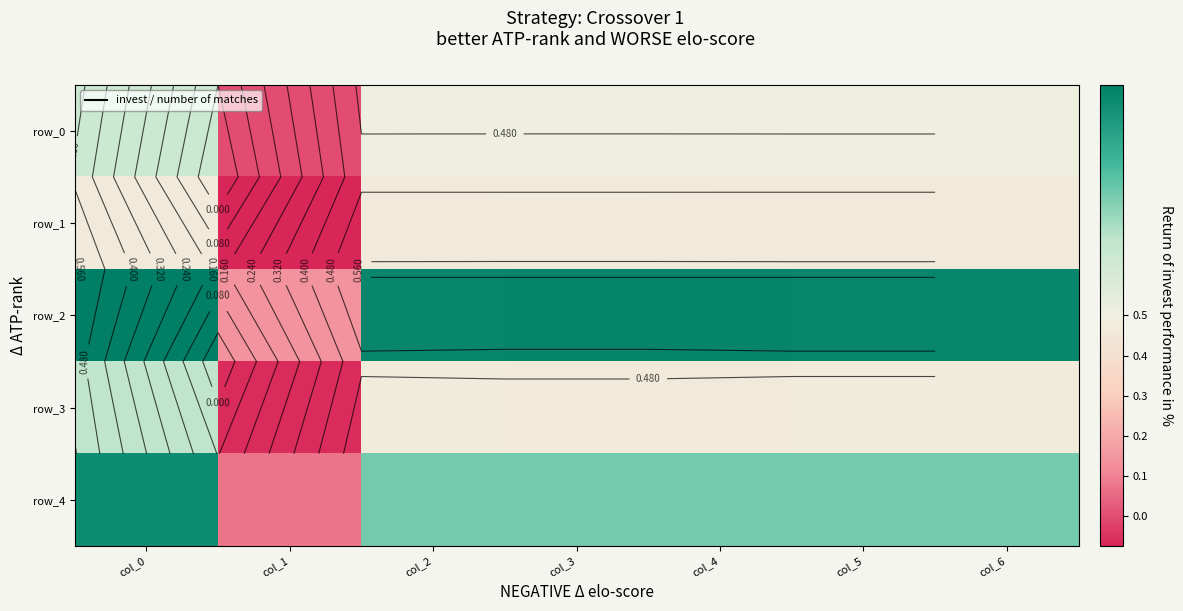

Reading right to left, list all the values displayed in this chart.

row_0: 0.5	0.5	0.5	0.5	0.5	0.0	0.5
row_1: 0.5	0.5	0.5	0.5	0.5	-0.1	0.5
row_2: 0.6	0.6	0.6	0.6	0.6	0.1	0.6
row_3: 0.5	0.5	0.5	0.5	0.5	-0.1	0.5
row_4: 0.5	0.5	0.5	0.5	0.5	0.1	0.6